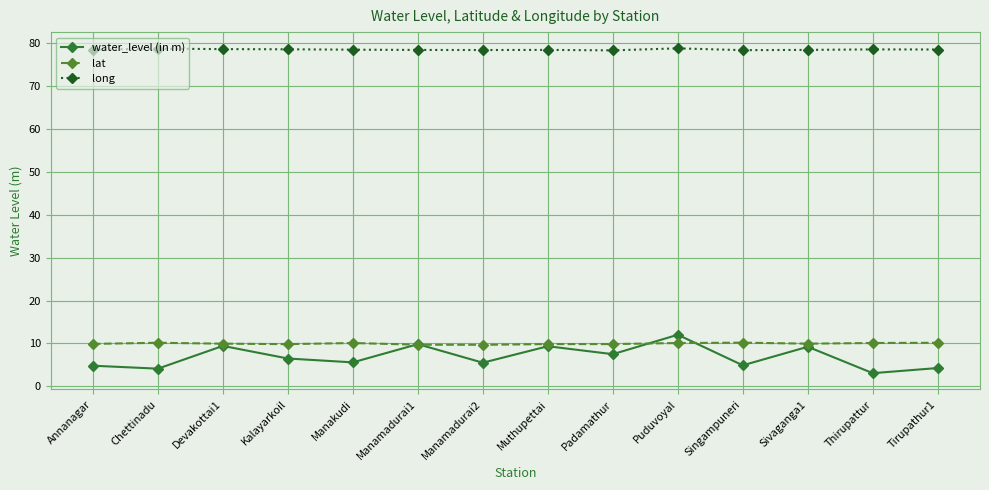

True or false: long and water_level (in m) intersect in this chart.

False